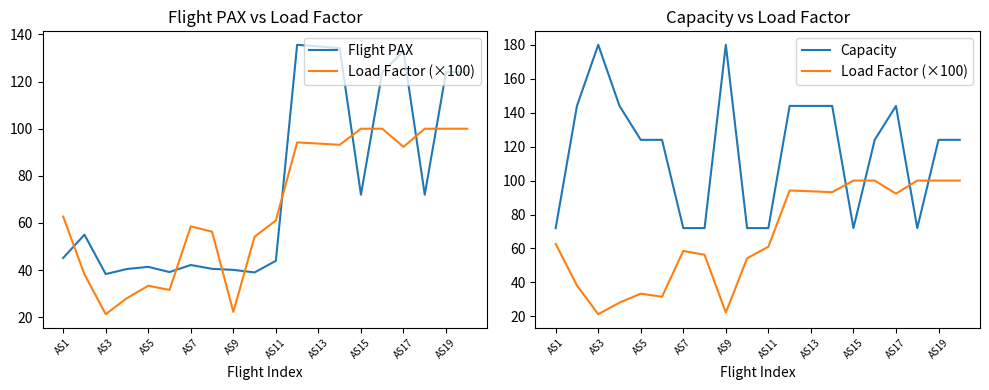

Between 12 and 15, which series saw the biggest shift?

Capacity